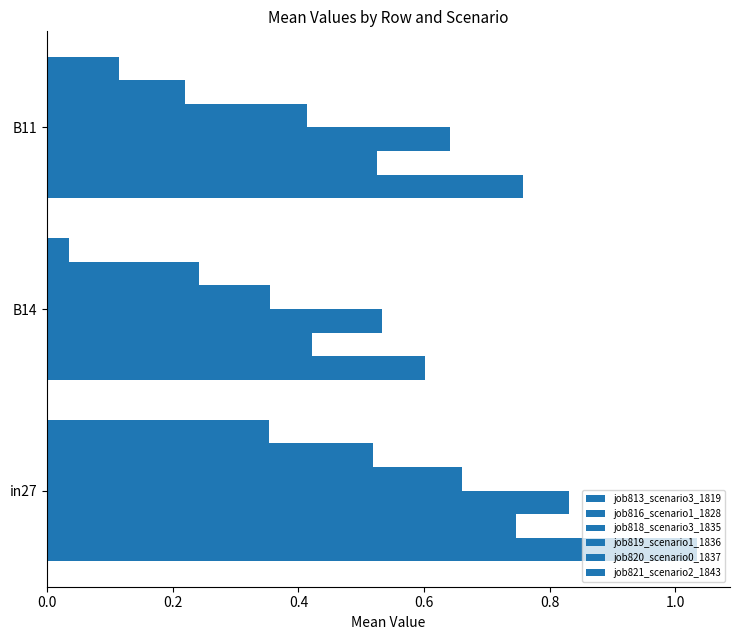

How many distinct data groups are displayed?

6